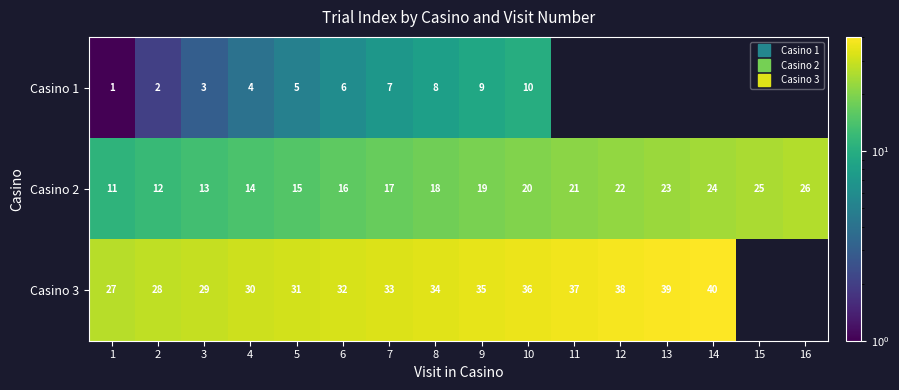

What is the minimum value shown in the chart?

1.0